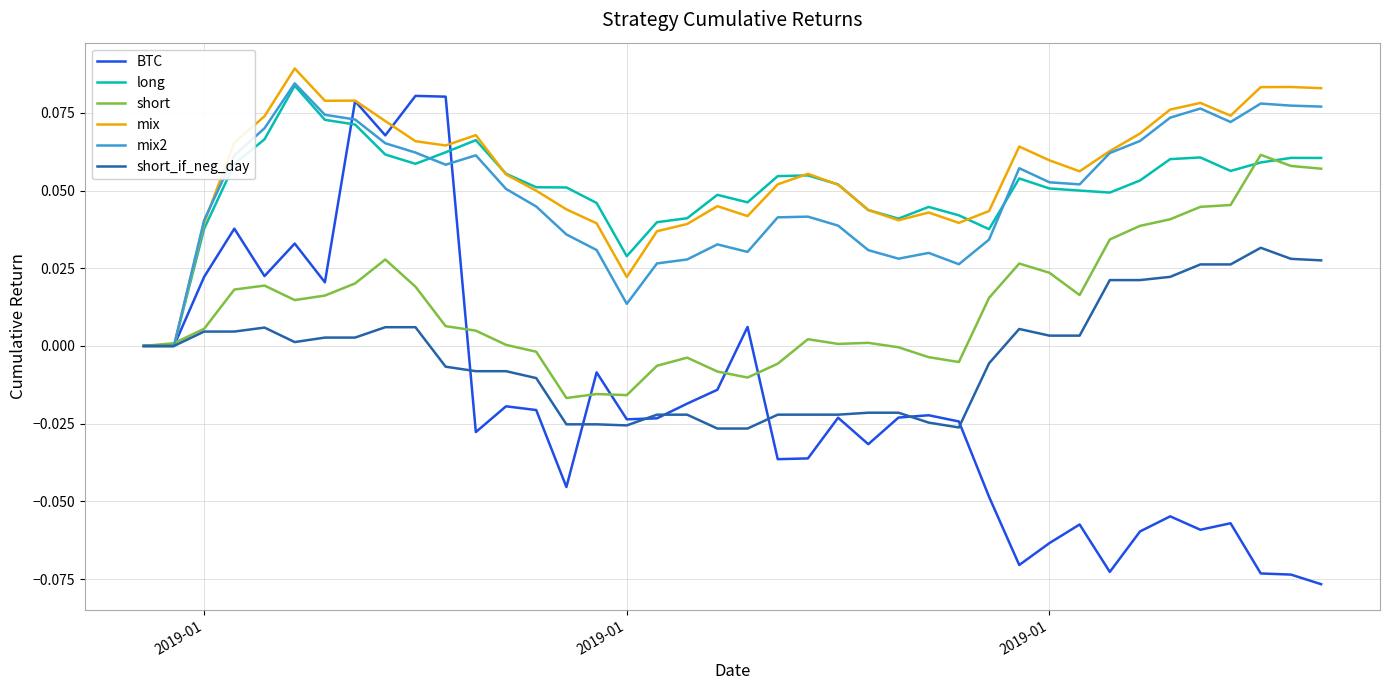

Count the long values in the range 0 to 1.

40